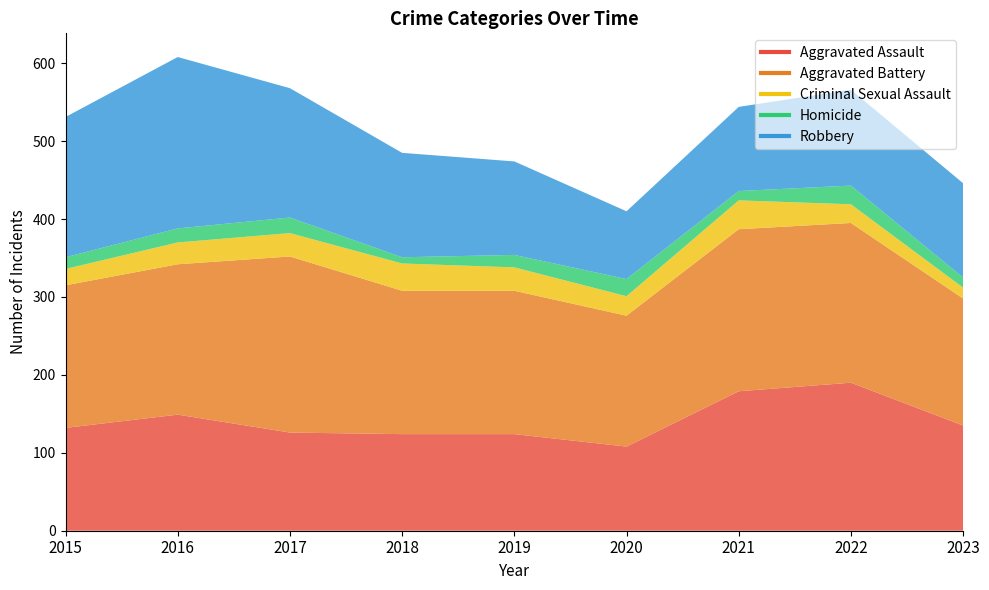

True or false: Criminal Sexual Assault and Robbery cross at least once.

False